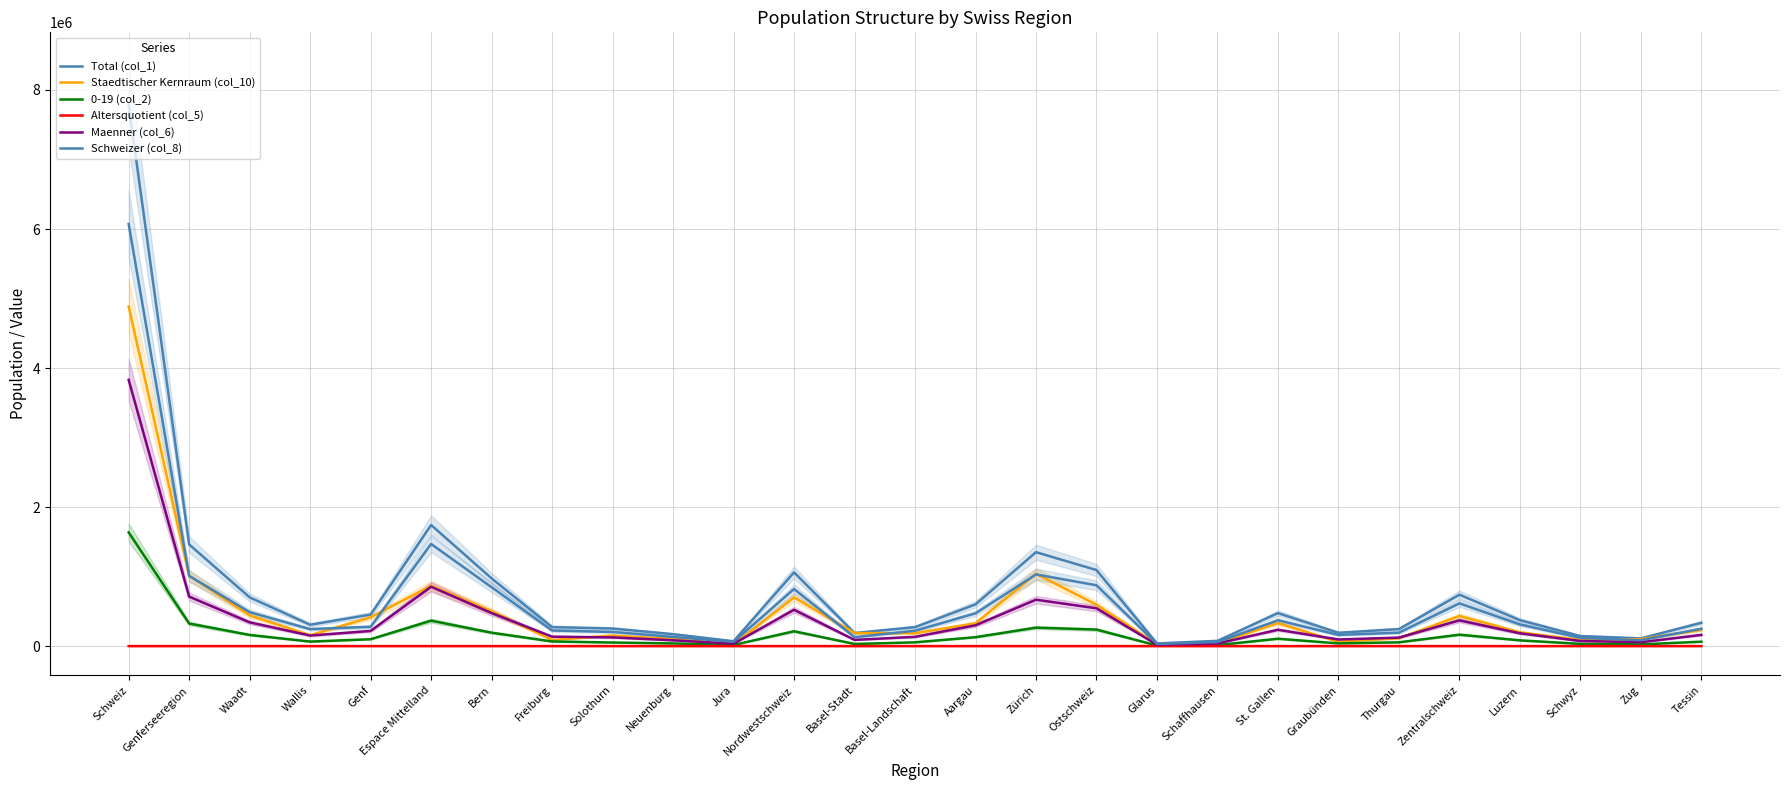

True or false: Maenner (col_6) and Schweizer (col_8) intersect in this chart.

False